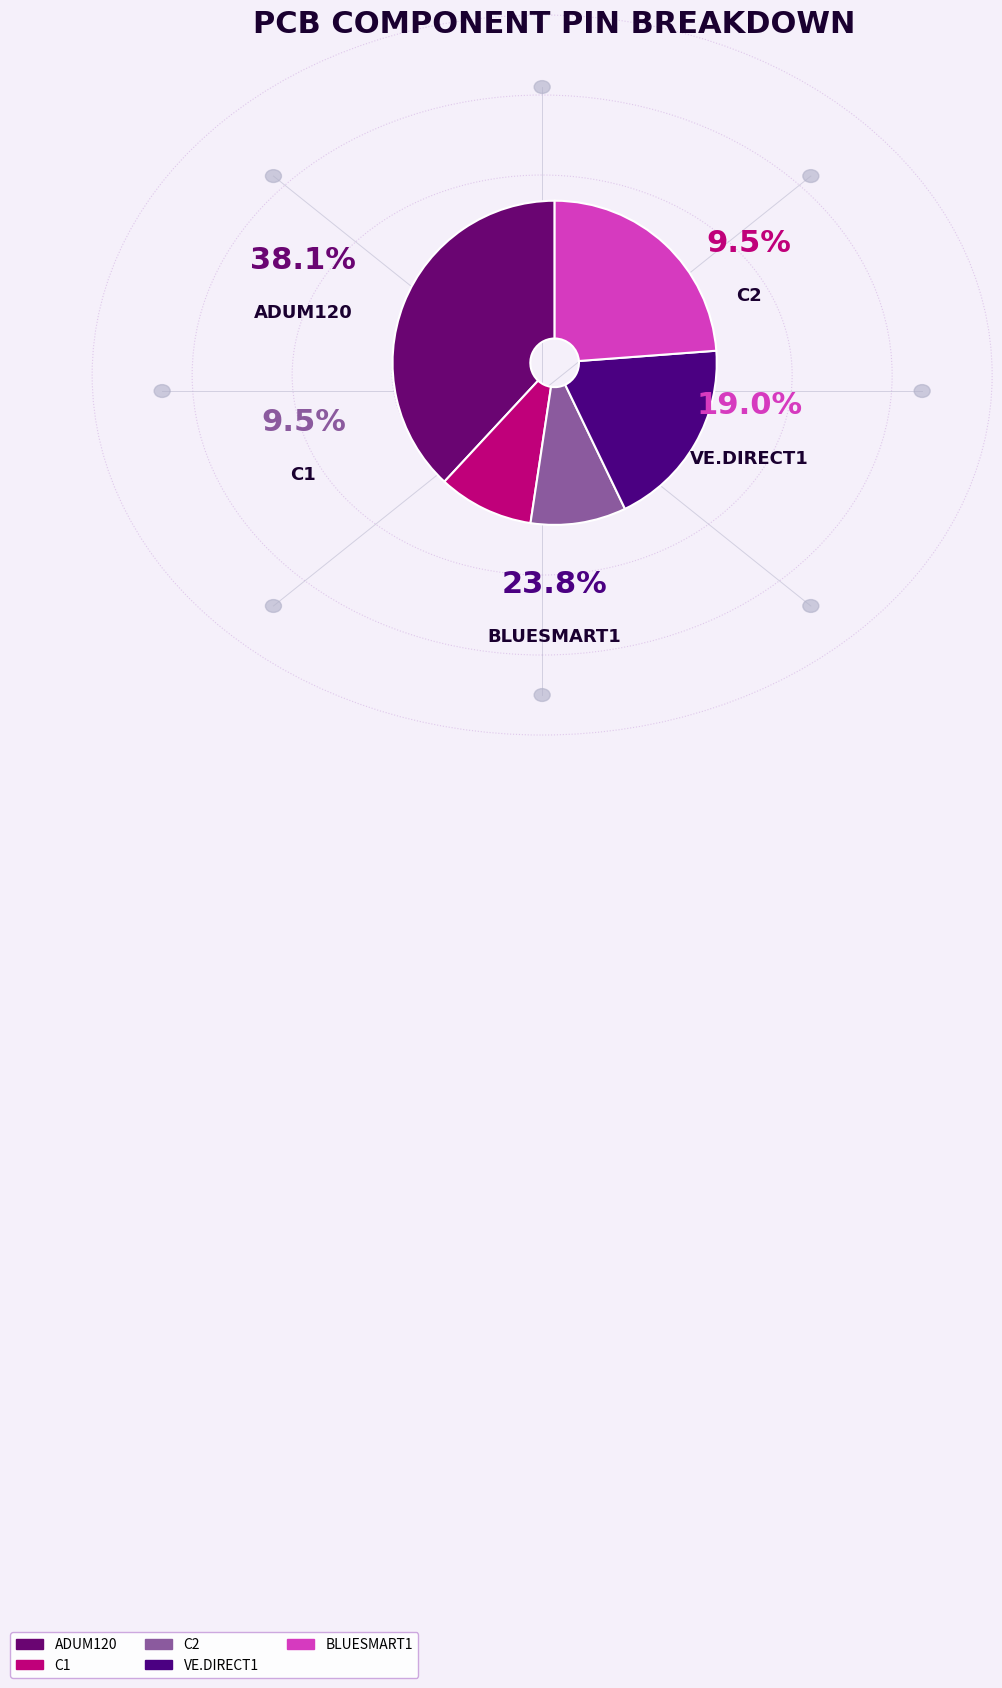

How many segments does this pie chart have?

5